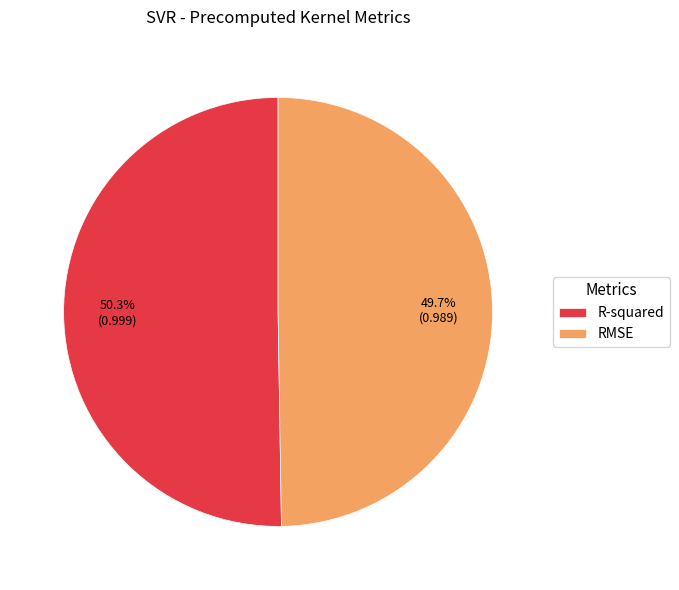

Rank the categories by value from lowest to highest.

RMSE, R-squared